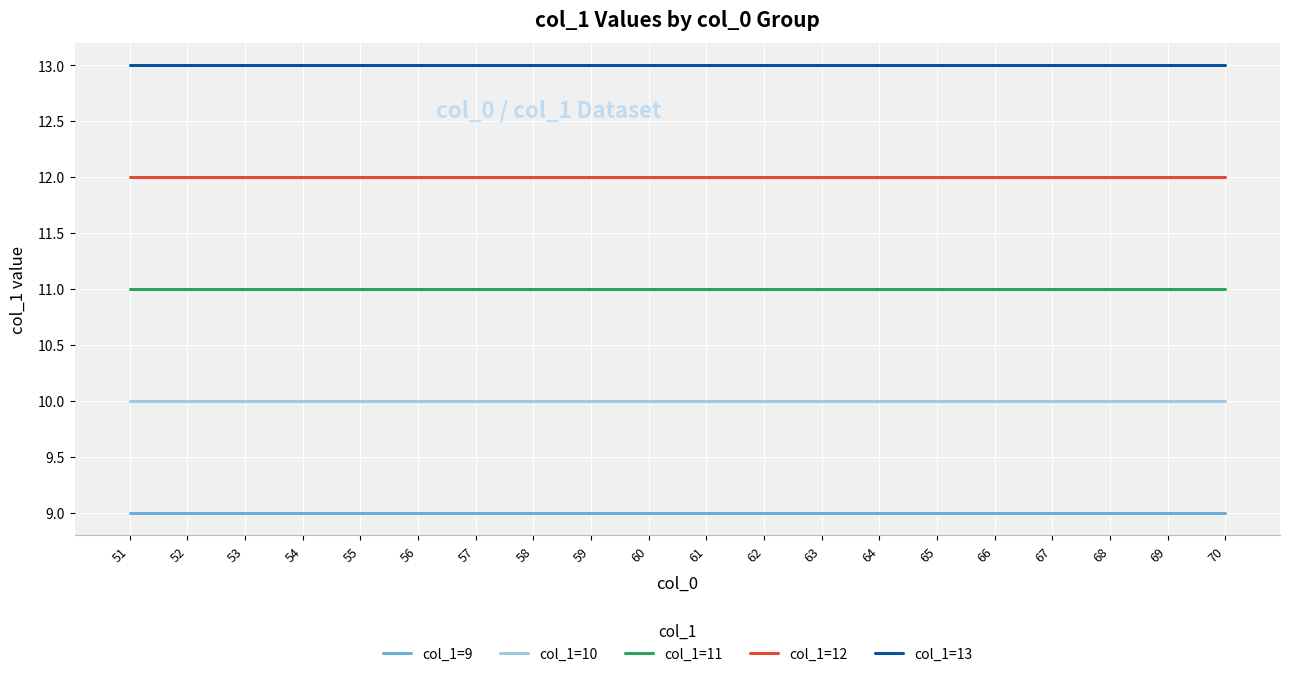

What is the maximum value for col_1=12?

12